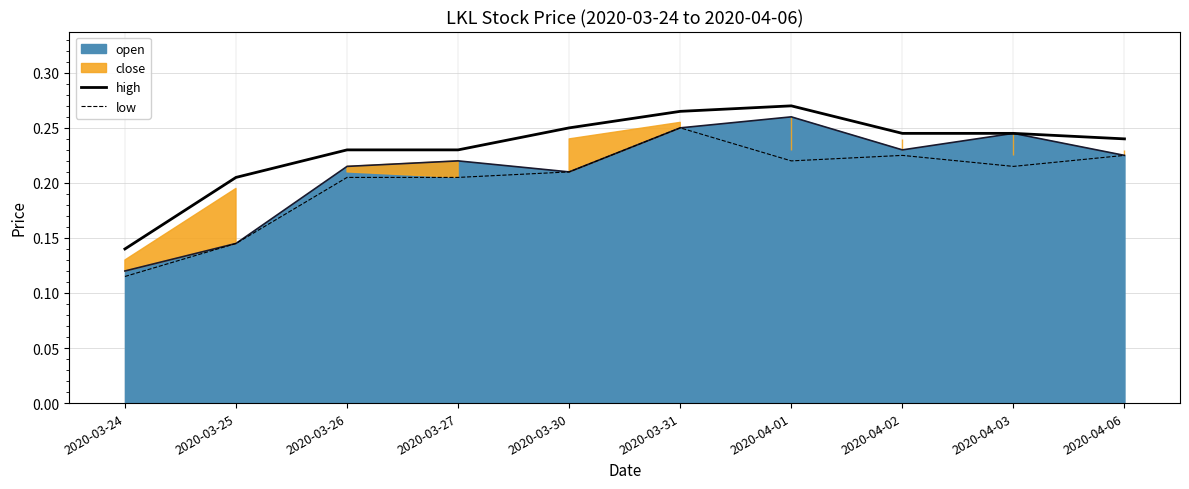

The value of high at 2020-03-26 is 0.2. True or false?

False